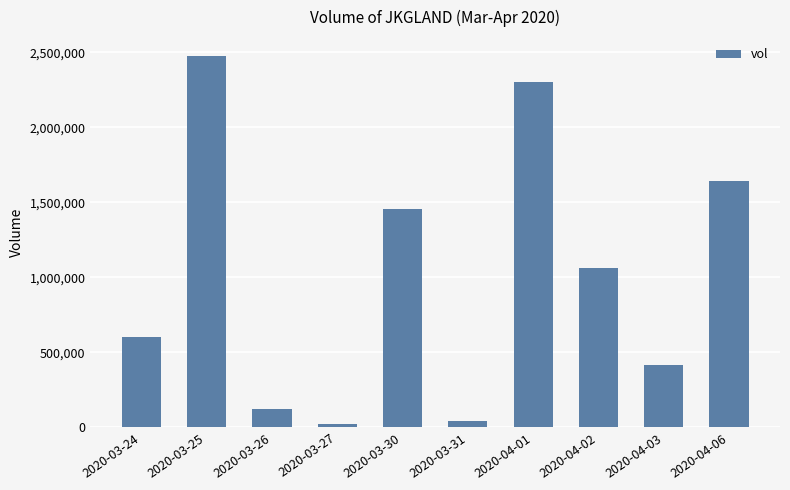

Is it true that the value at 2020-04-06 is 1639600?

True